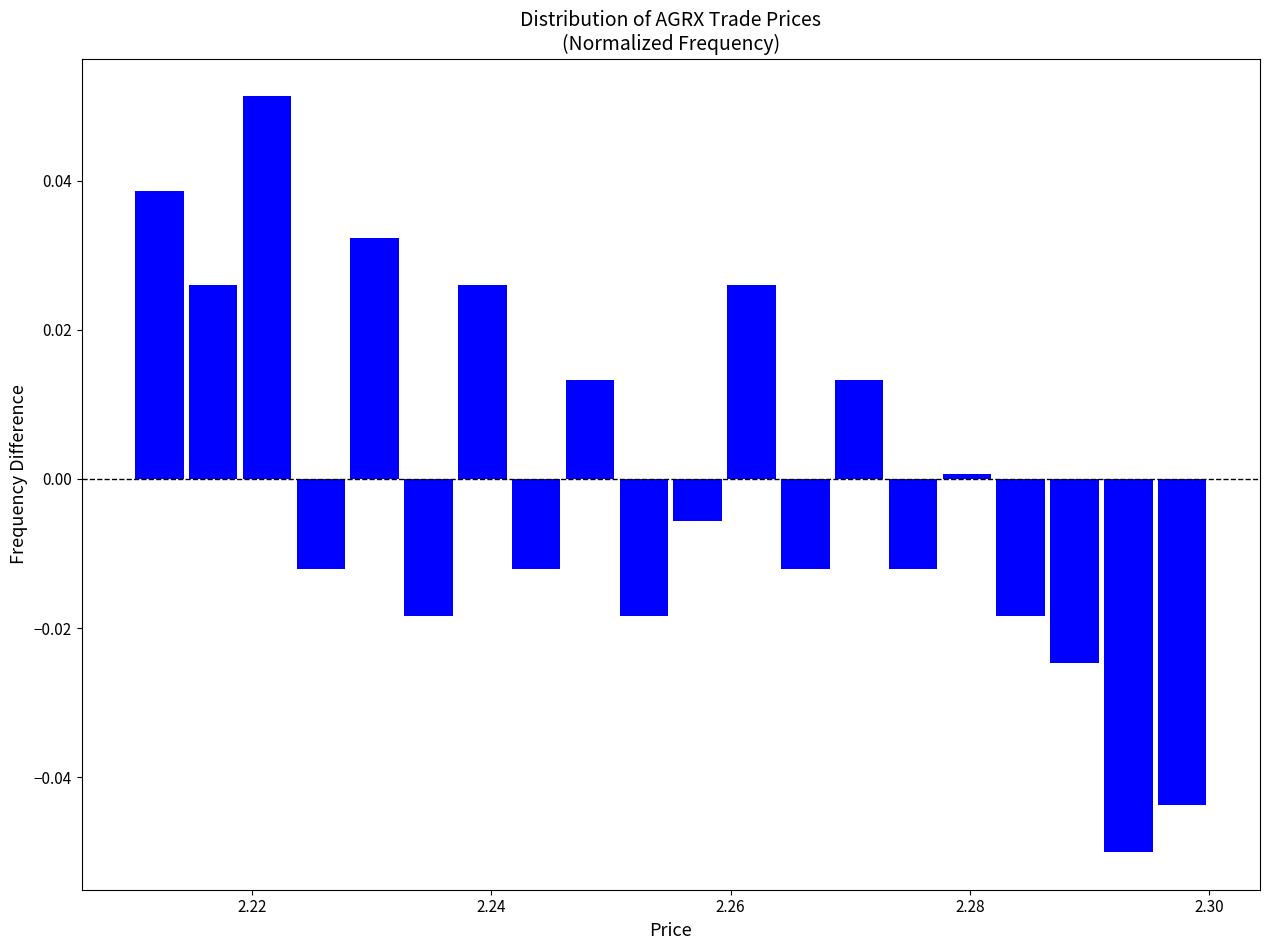

Read against the x-axis, roughly where is the centre of the tallest bar?

2.222